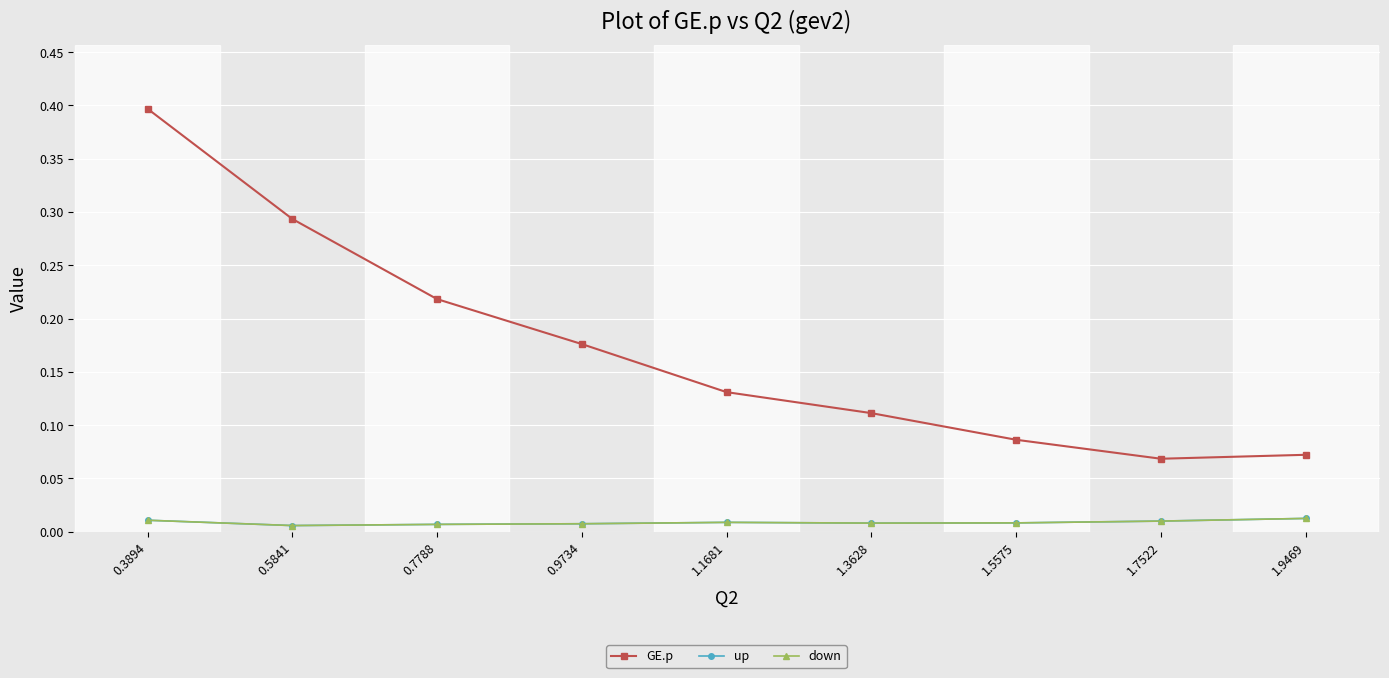

The value of up at 0.5841 is 0.0. True or false?

False